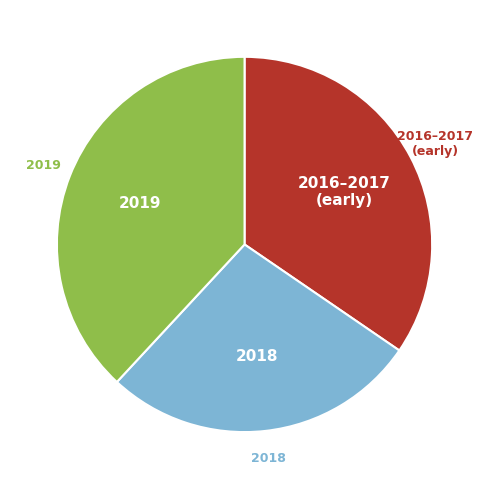

Is there a majority slice in this chart?

No